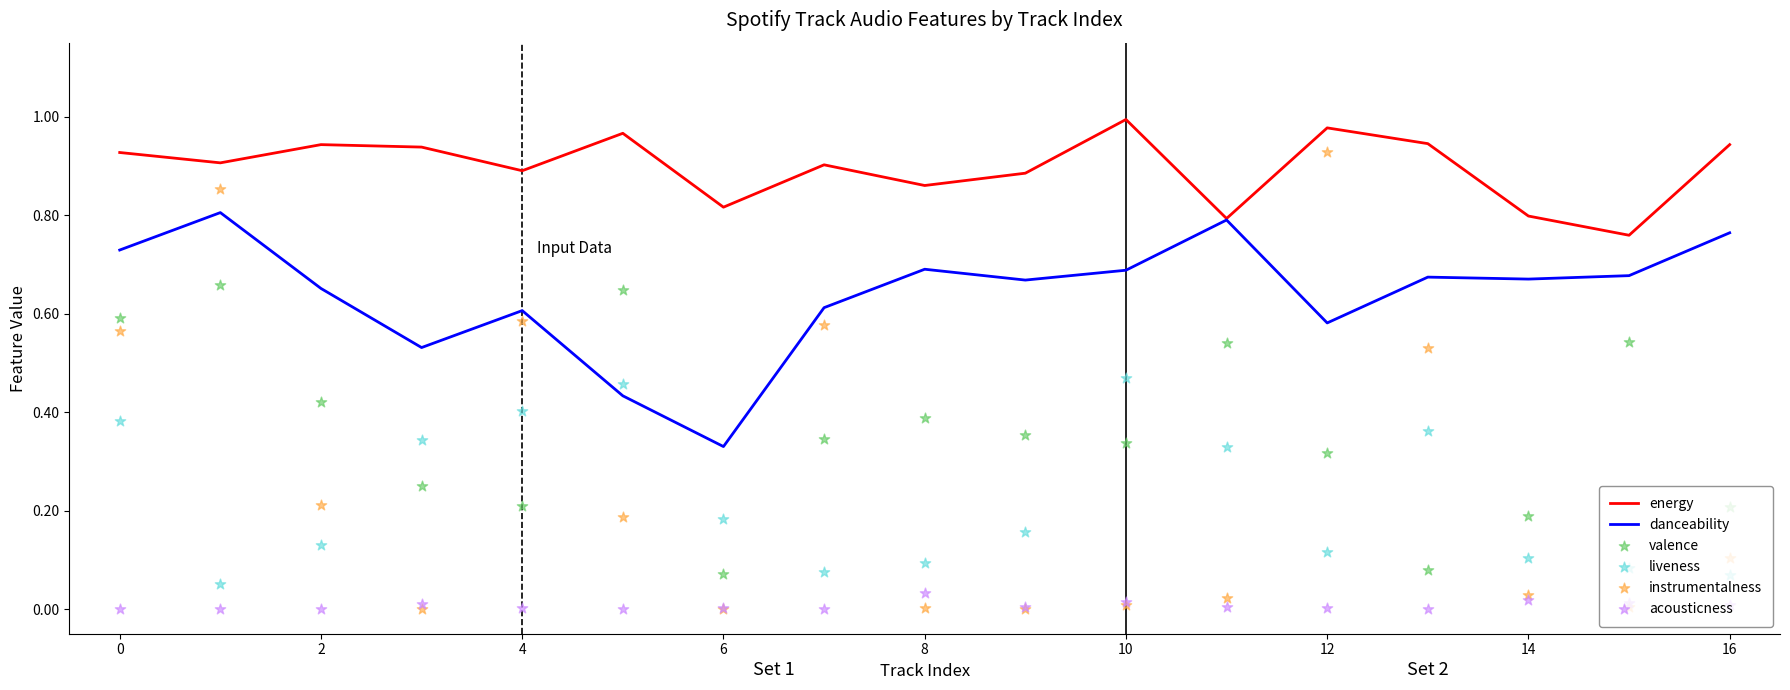

Which series contains the lowest Y value?

instrumentalness